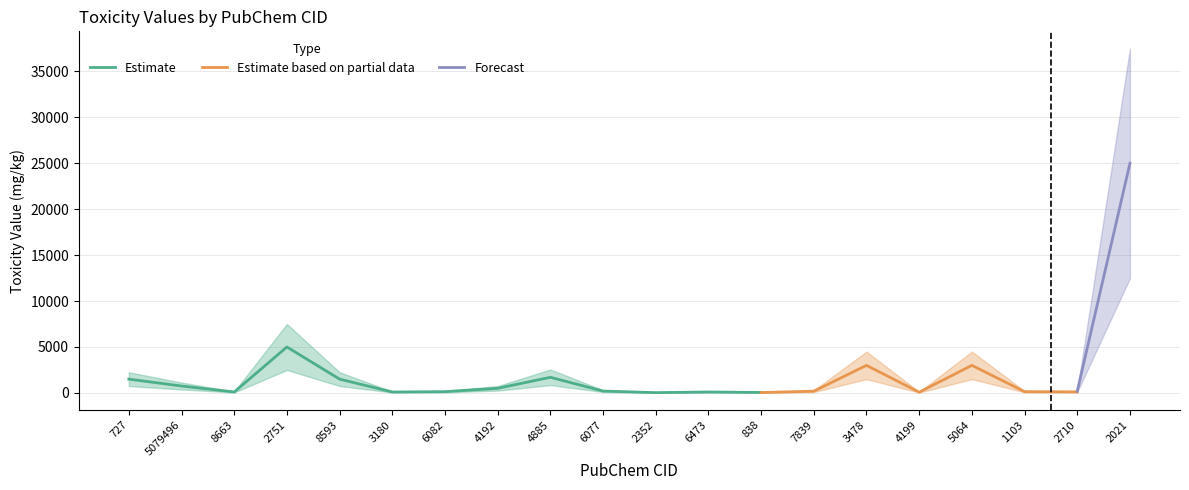

Which category has the highest value in the Estimate series?

2751